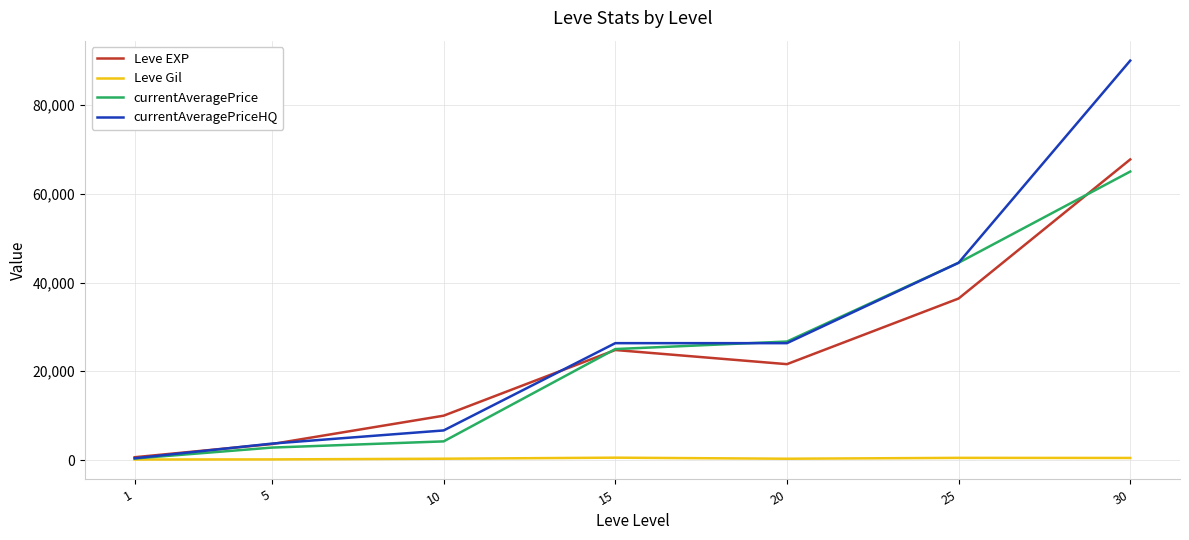

At which category is the sum across all series the highest?

30